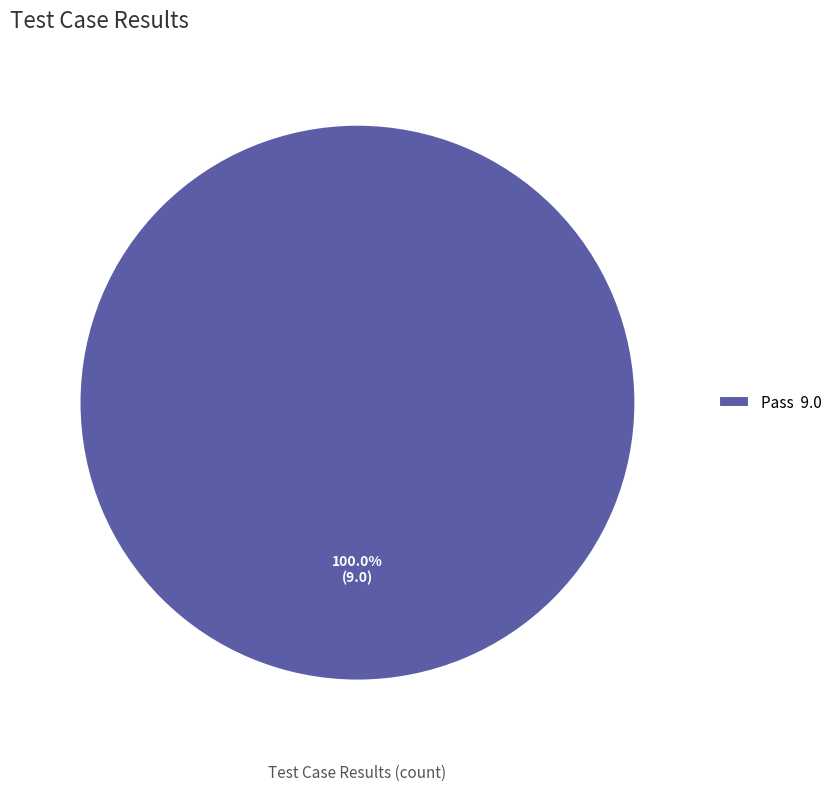

How many slices are in this pie chart?

1